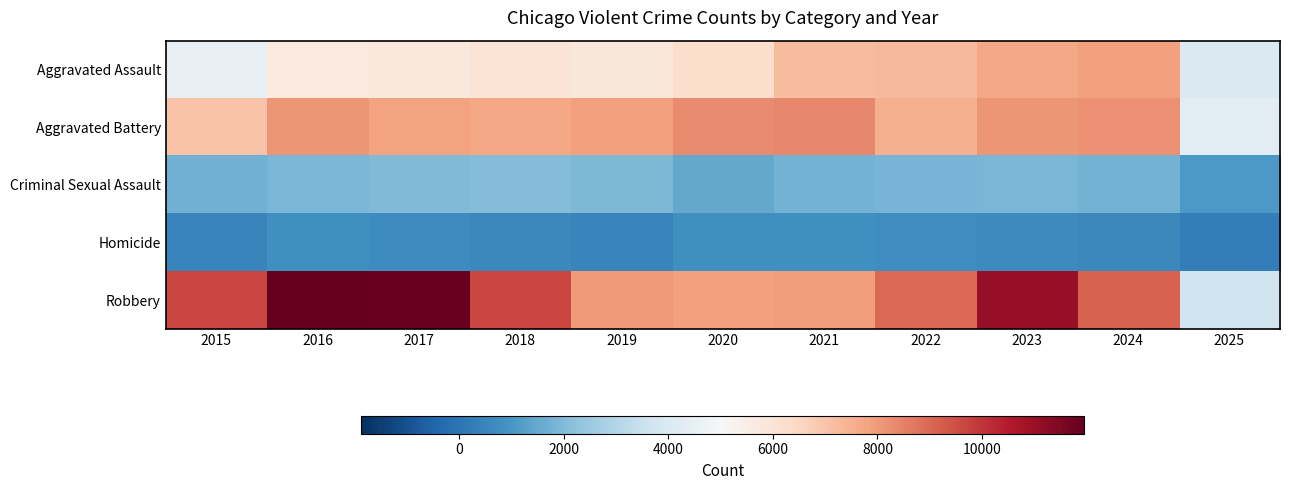

What is the minimum value shown in the chart?

244